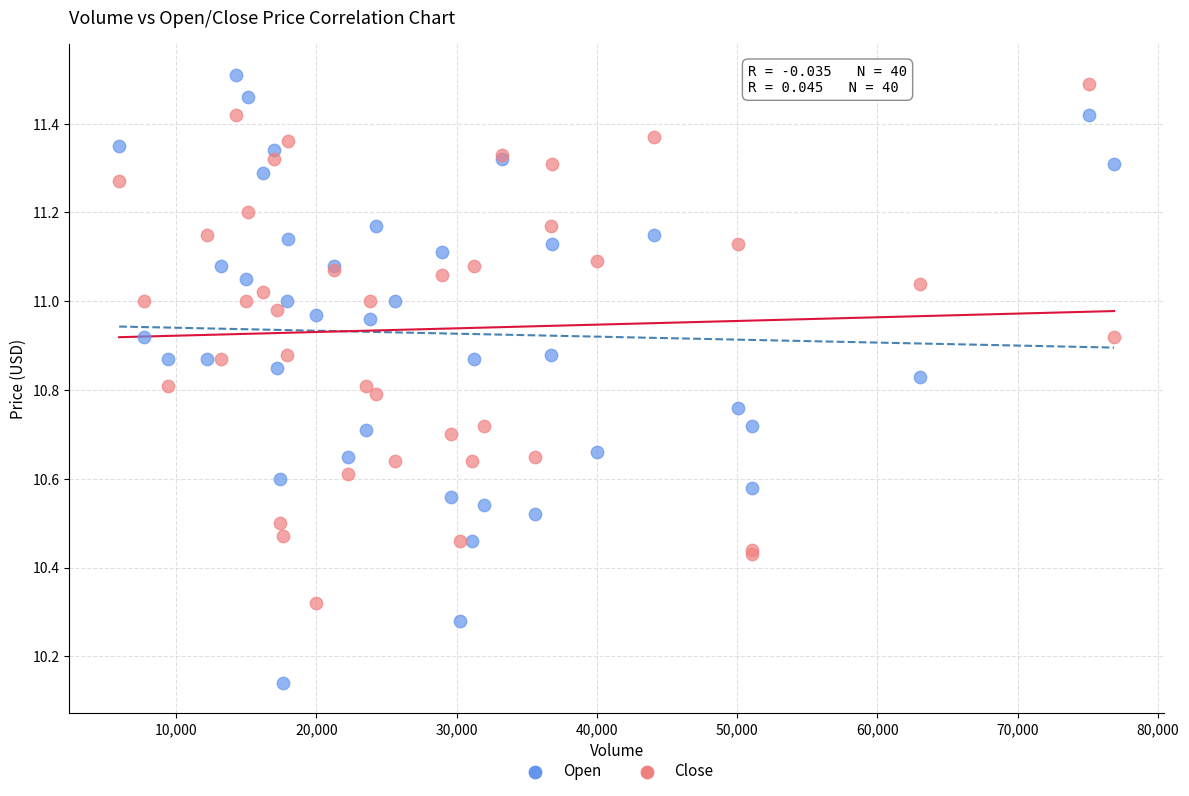

What are all the series names shown in the legend?

Open, Close